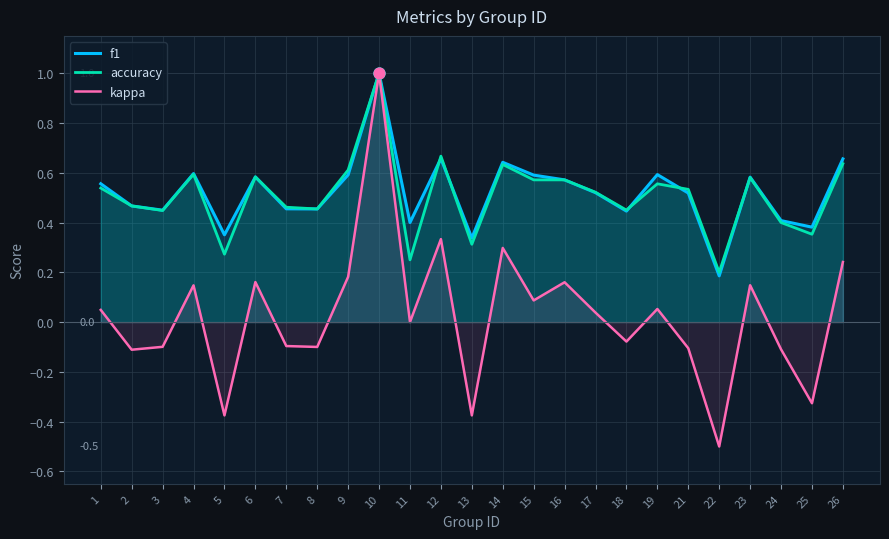

At how many categories does at least one series exceed 0?

25